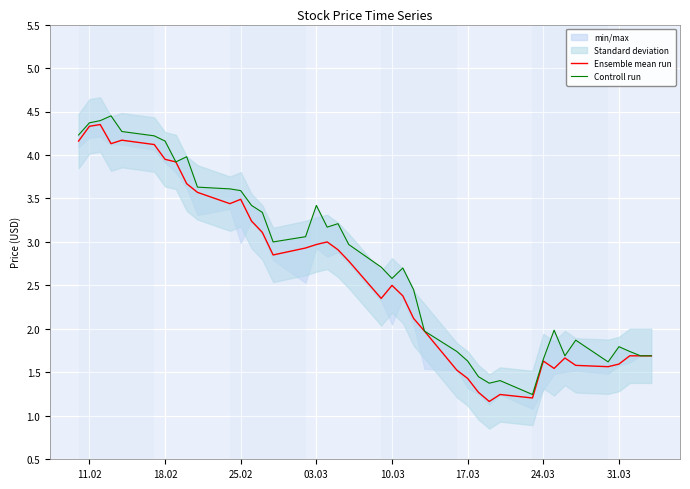

In Ensemble mean run, how many points are higher than both neighbors (excluding endpoints)?

8